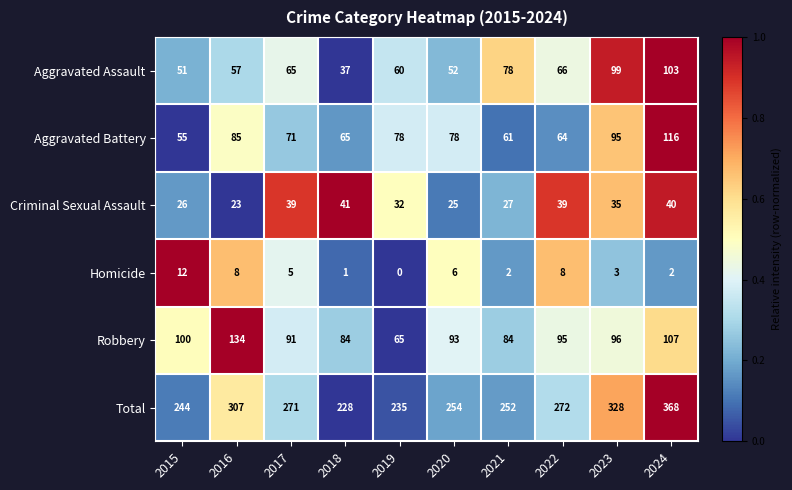

True or false: Total has a value of 368 at 2024.

True